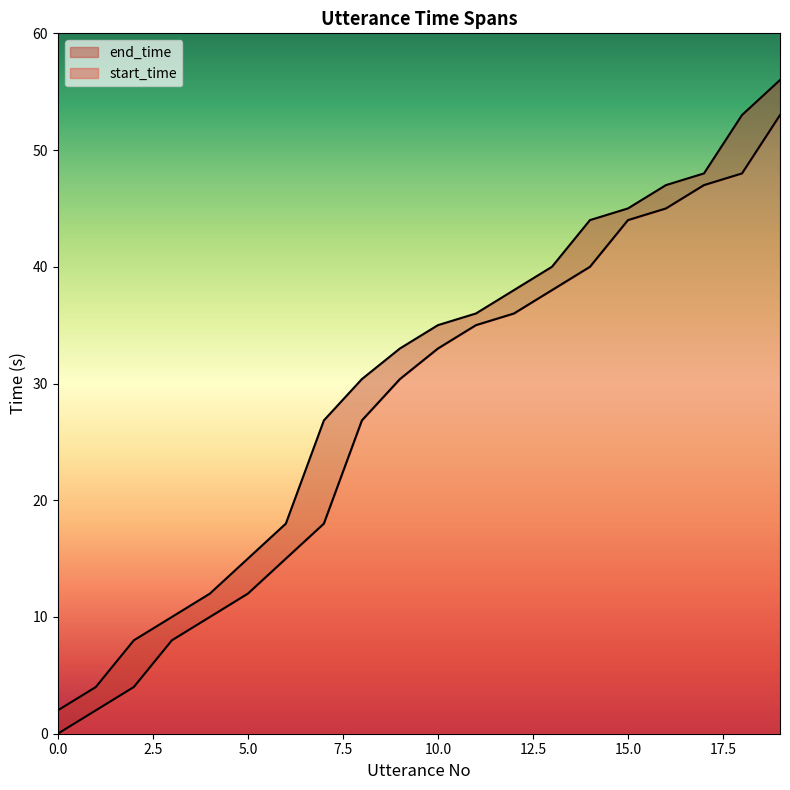

True or false: start_time and end_time intersect in this chart.

False